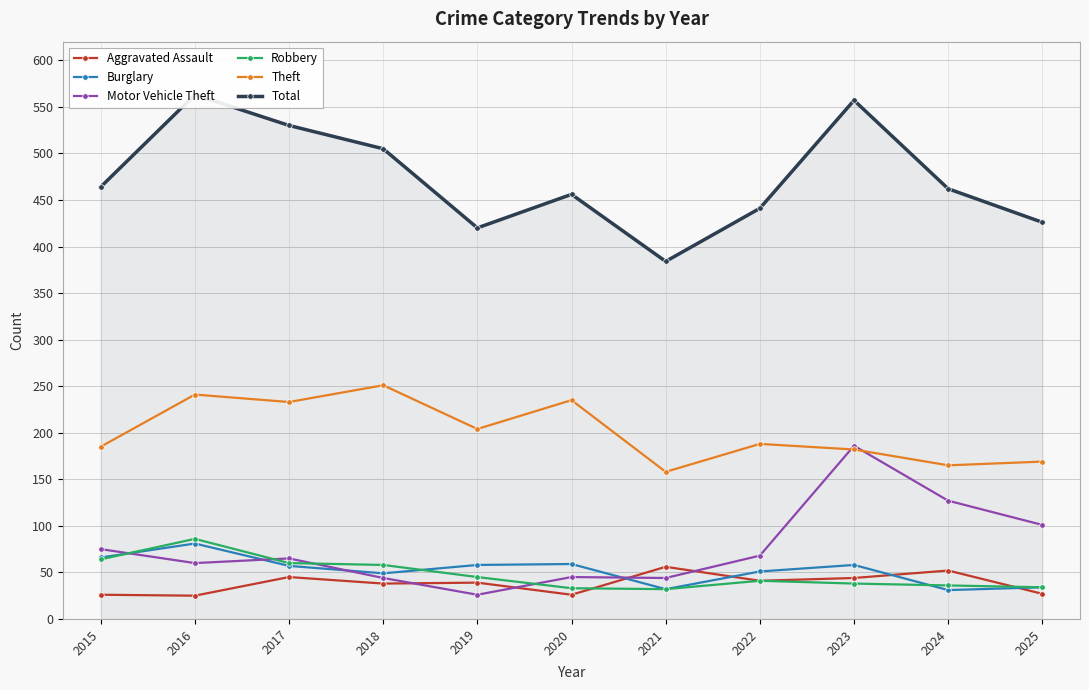

Read the Total value at 2025.

426